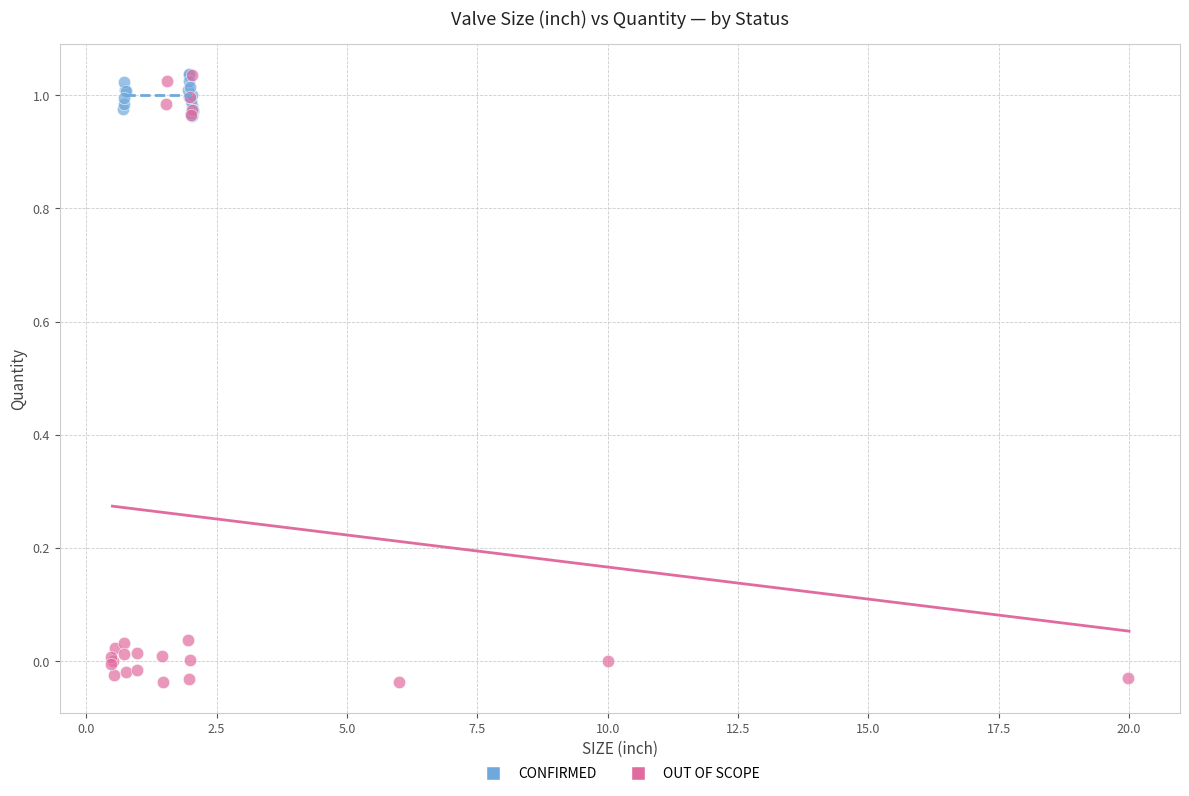

Which series has the largest Y range (max minus min)?

OUT OF SCOPE